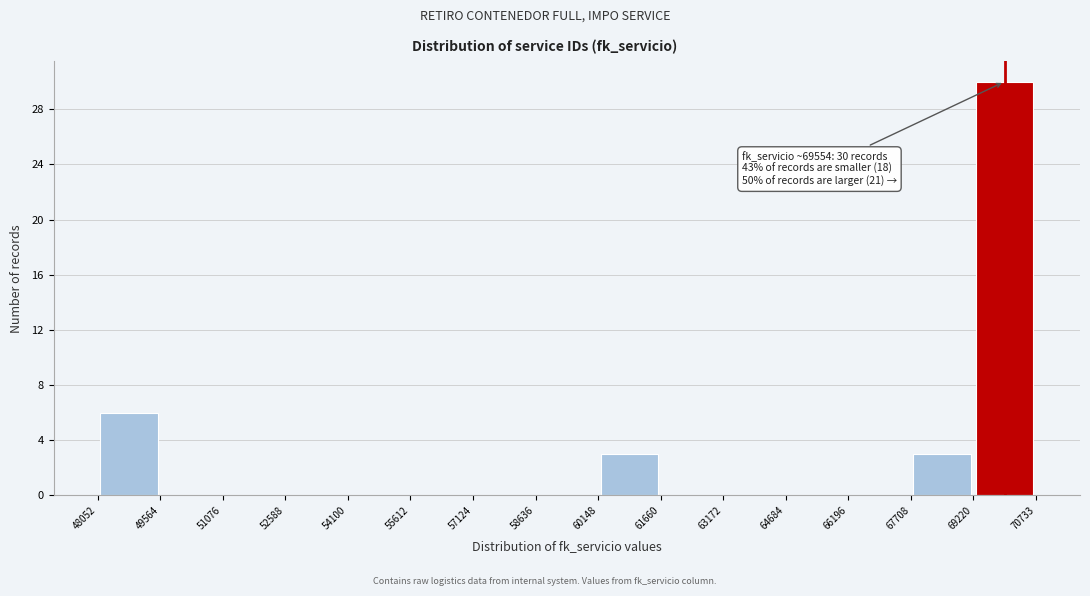

Which range on the x-axis has the tallest bar?

69220 to 70733